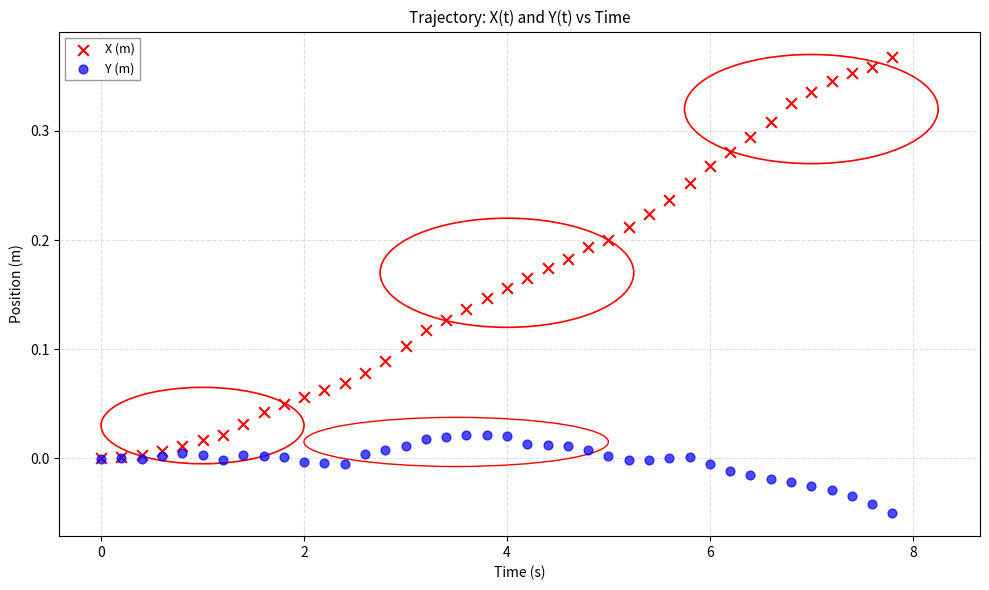

Which series contains the highest Y value?

X (m)